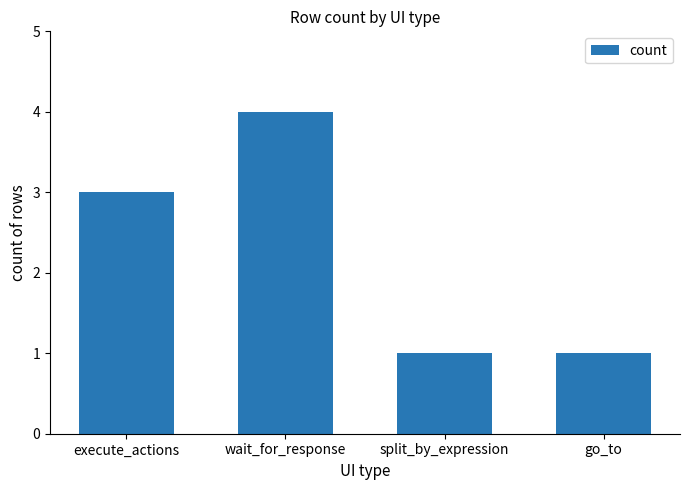

Which has a higher value, wait_for_response or go_to?

wait_for_response